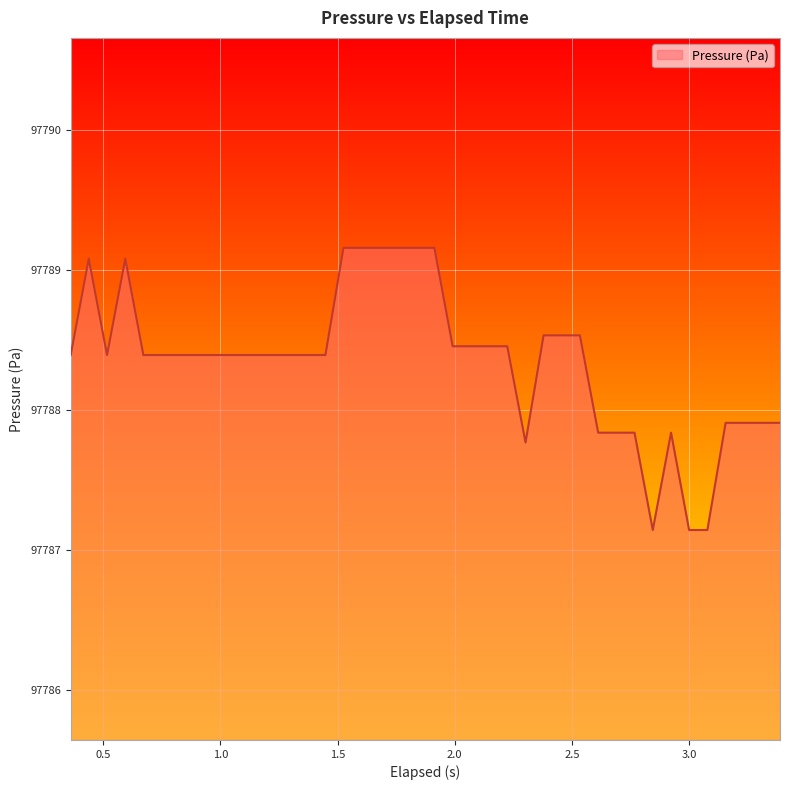

Reading left to right, transcribe all the data shown in this chart.

97788.4	97789.1	97788.4	97789.1	97788.4	97788.4	97788.4	97788.4	97788.4	97788.4	97788.4	97788.4	97788.4	97788.4	97788.4	97789.2	97789.2	97789.2	97789.2	97789.2	97789.2	97788.5	97788.5	97788.5	97788.5	97787.8	97788.5	97788.5	97788.5	97787.8	97787.8	97787.8	97787.1	97787.8	97787.1	97787.1	97787.9	97787.9	97787.9	97787.9